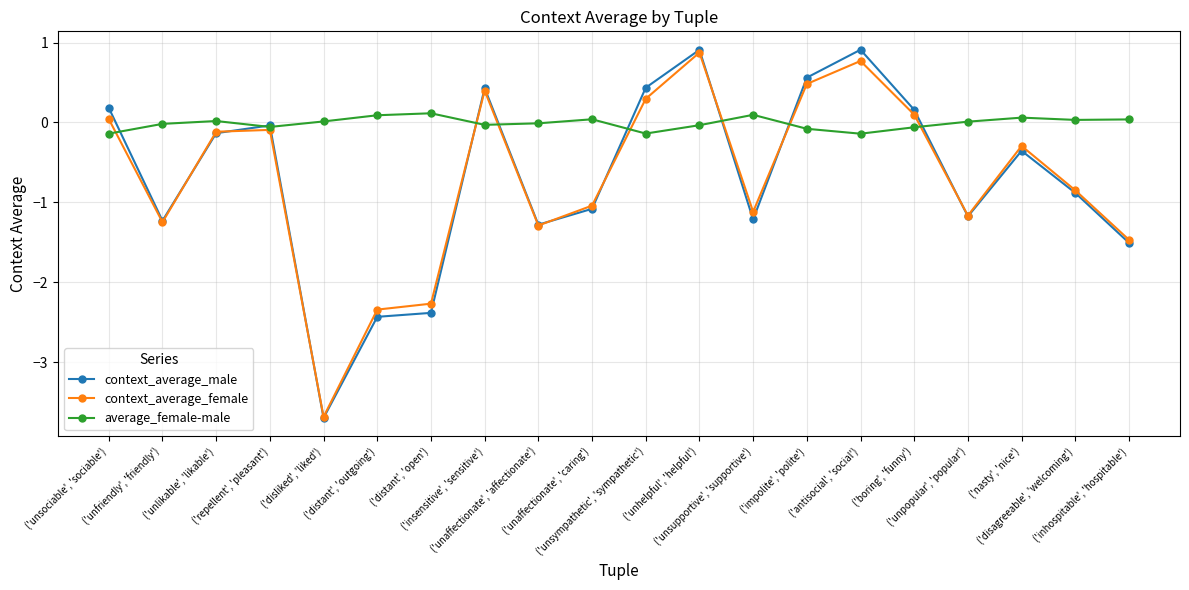

What is the lowest value of the context_average_female series?

-3.7